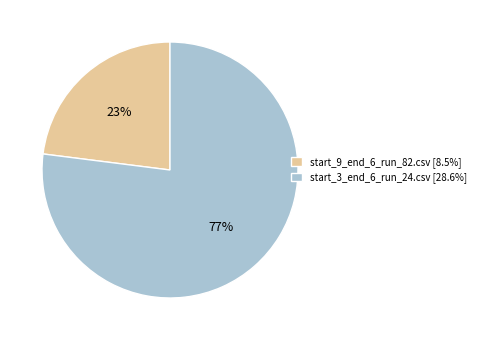

How many segments does this pie chart have?

2